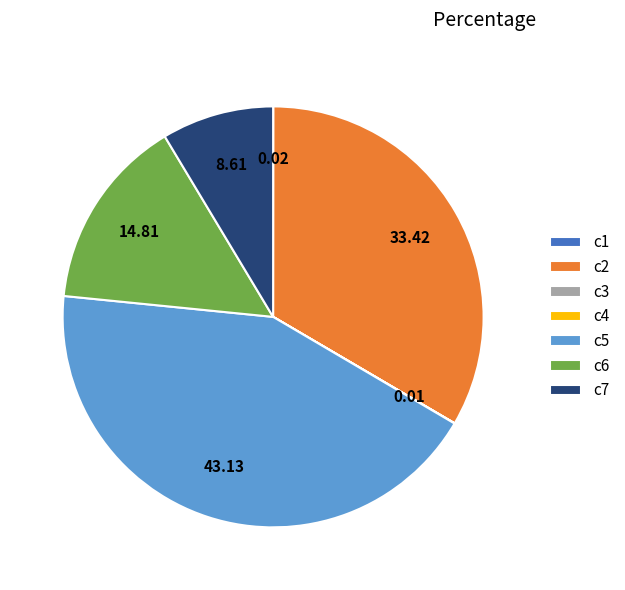

Which has a higher value, c6 or c2?

c2